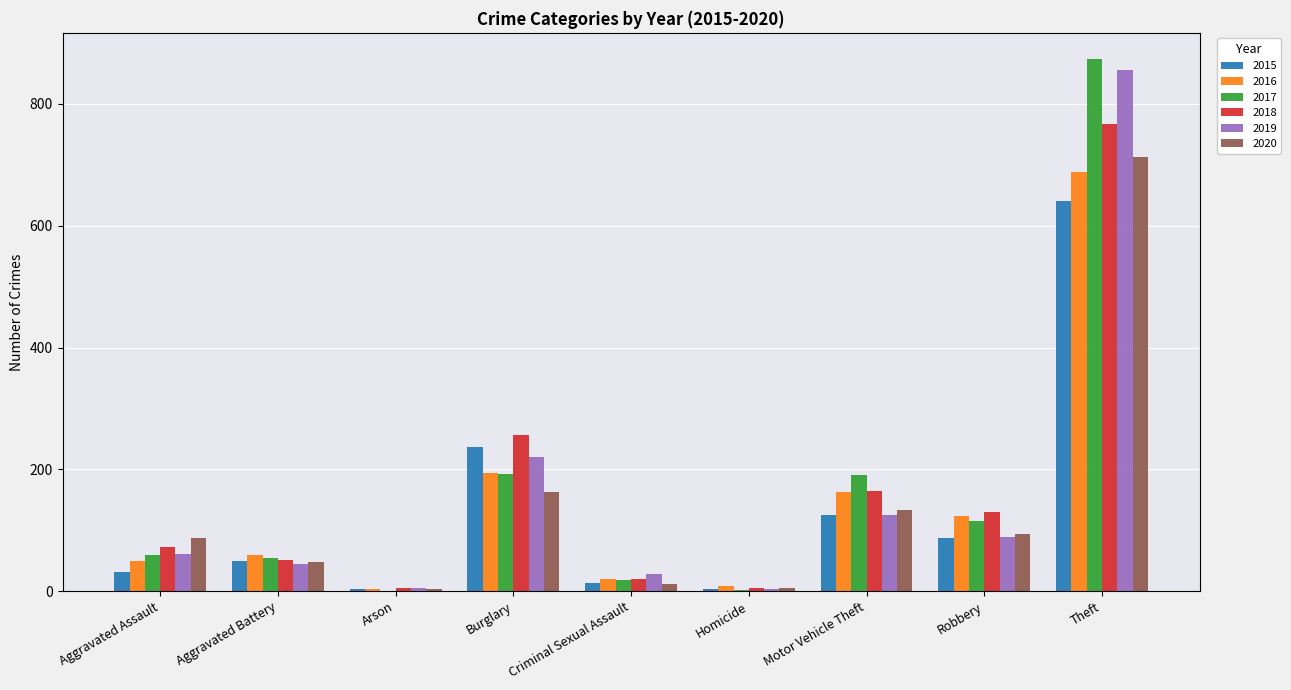

What is the maximum value for 2017?

873